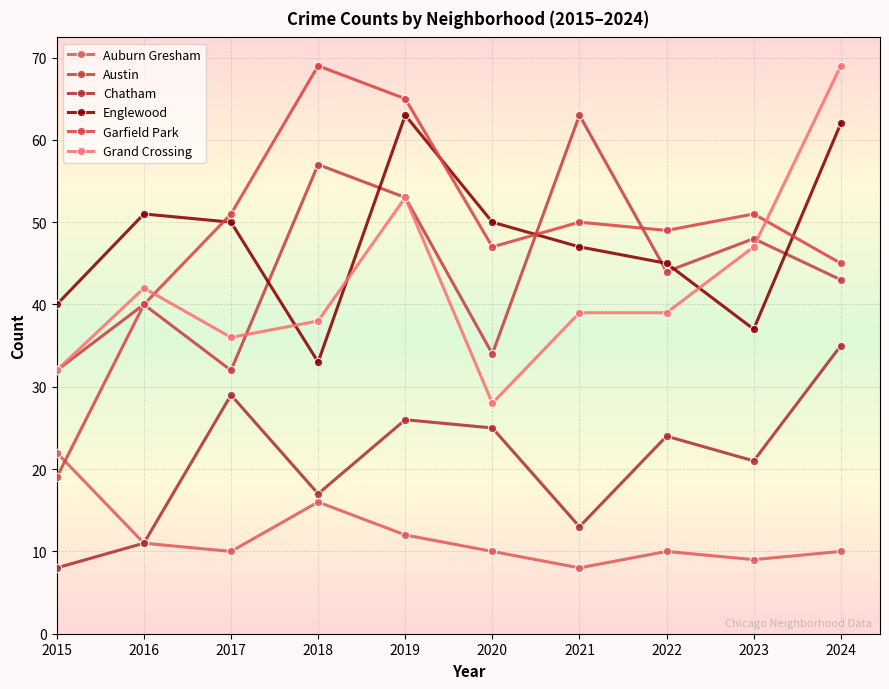

At which label does Austin reach its minimum?

2015